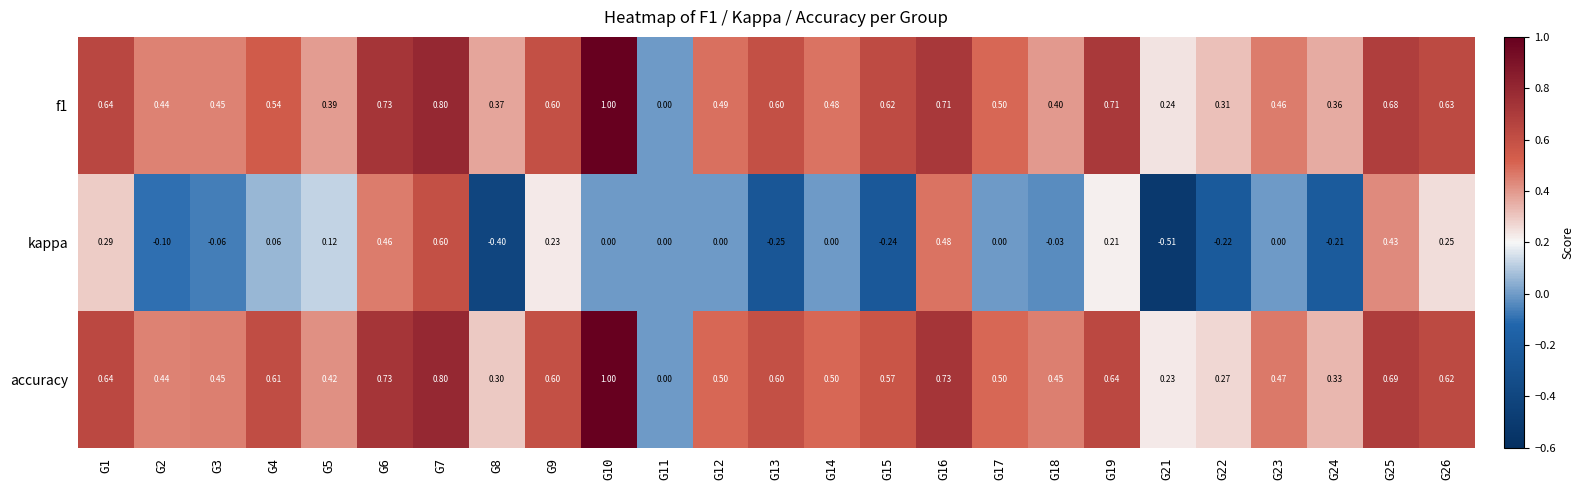

Is the value of accuracy at G3 greater than the value of f1 at G14?

No